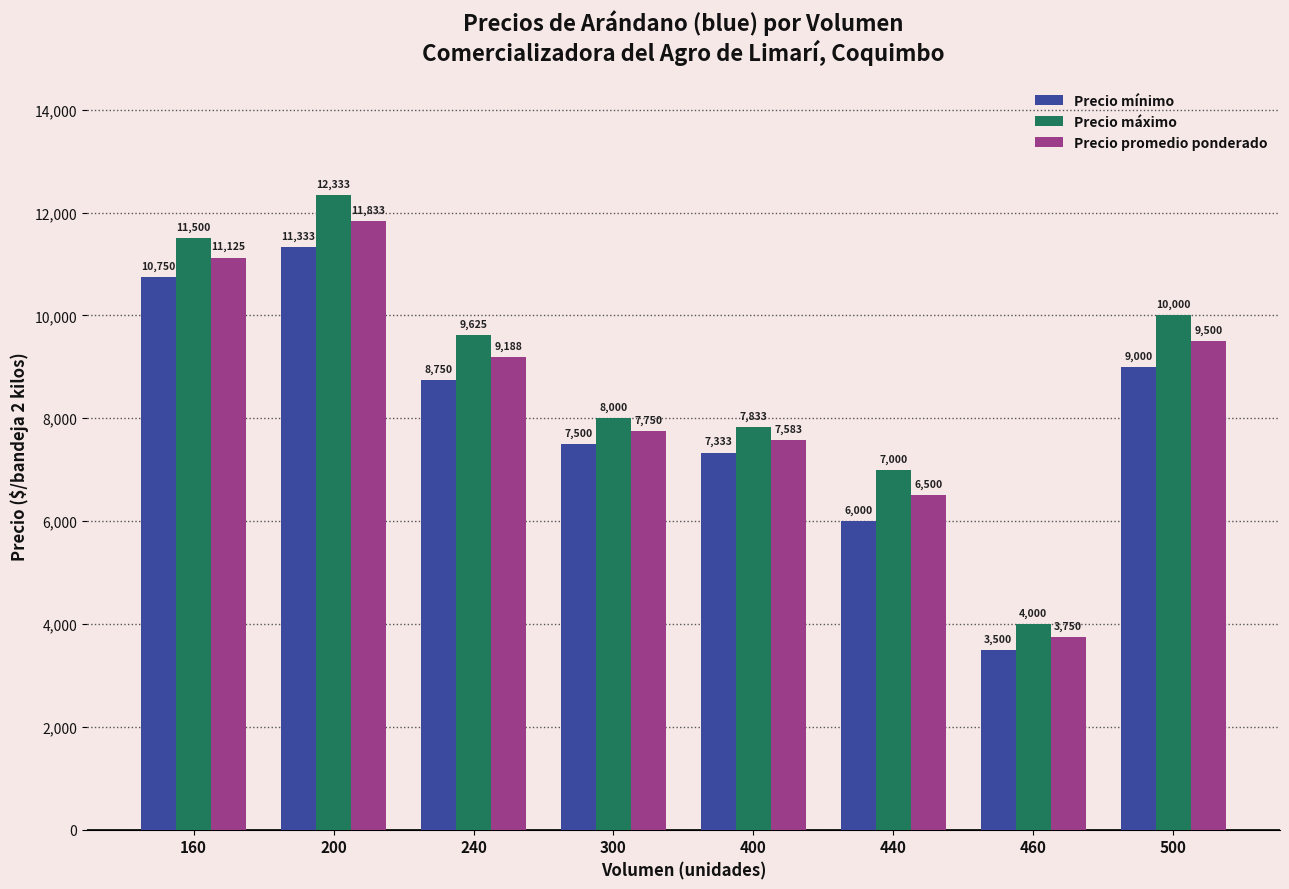

Where does the Precio promedio ponderado series first go above 9188?

160